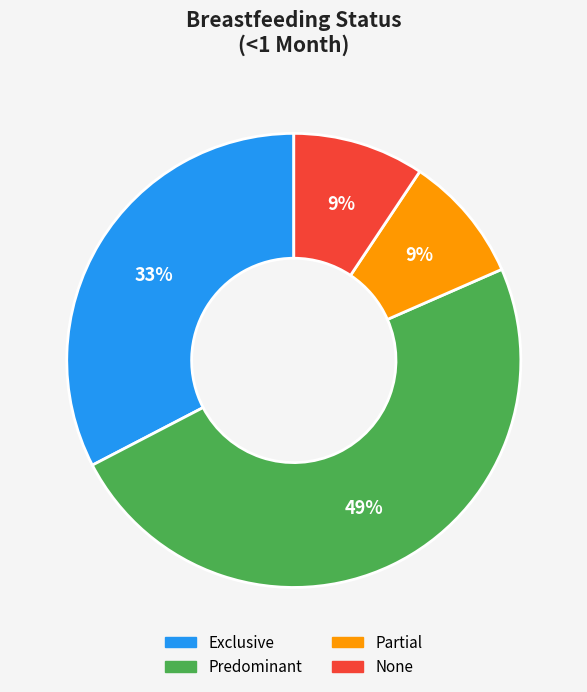

Which category has the biggest portion of the pie?

Predominant